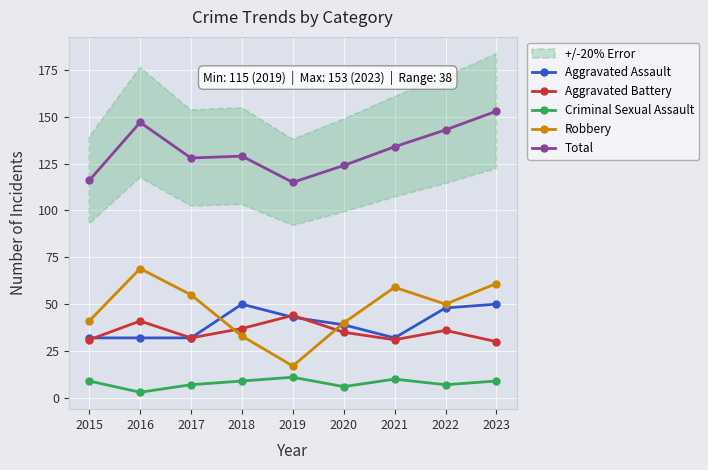

At which category is the sum across all series the highest?

2023